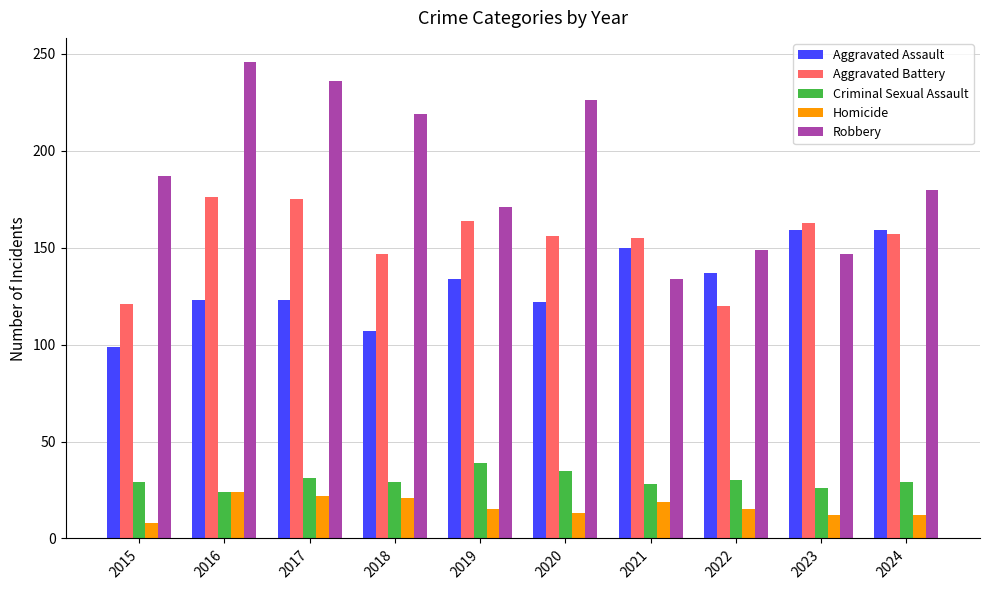

Between 2017 and 2021, which series saw the biggest shift?

Robbery